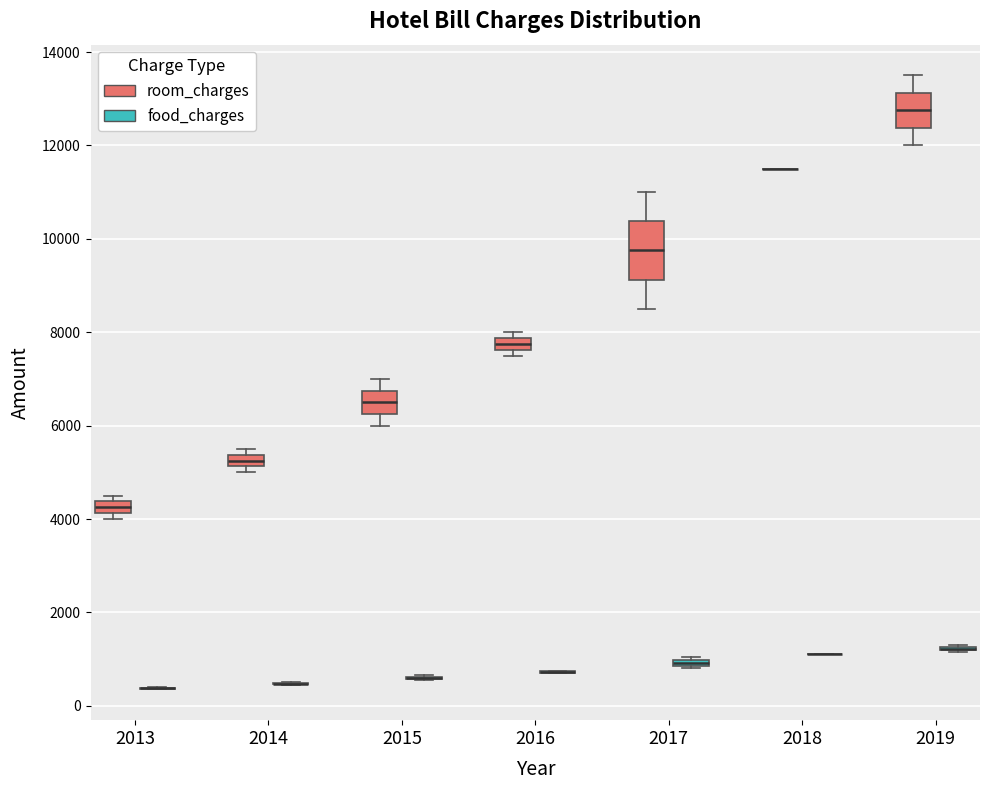

Comparing the boxes themselves (not the whiskers), which one is the tallest?

2017 (room_charges)